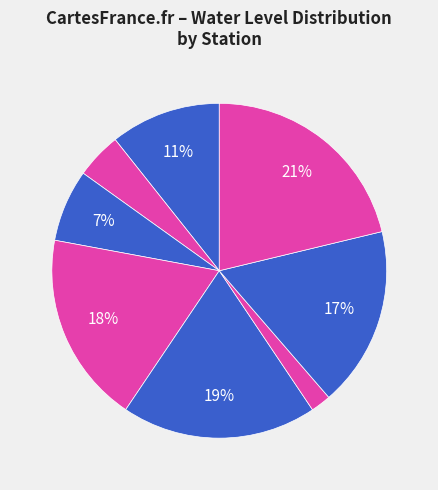

Count the number of slices in the pie.

8